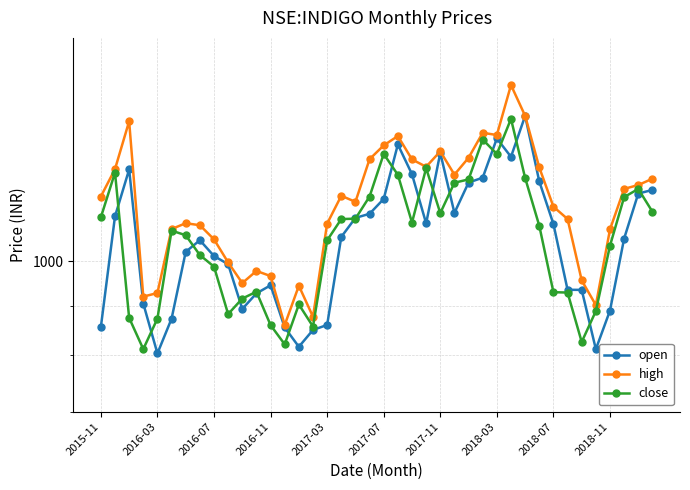

At how many categories does at least one series exceed 1411?

2